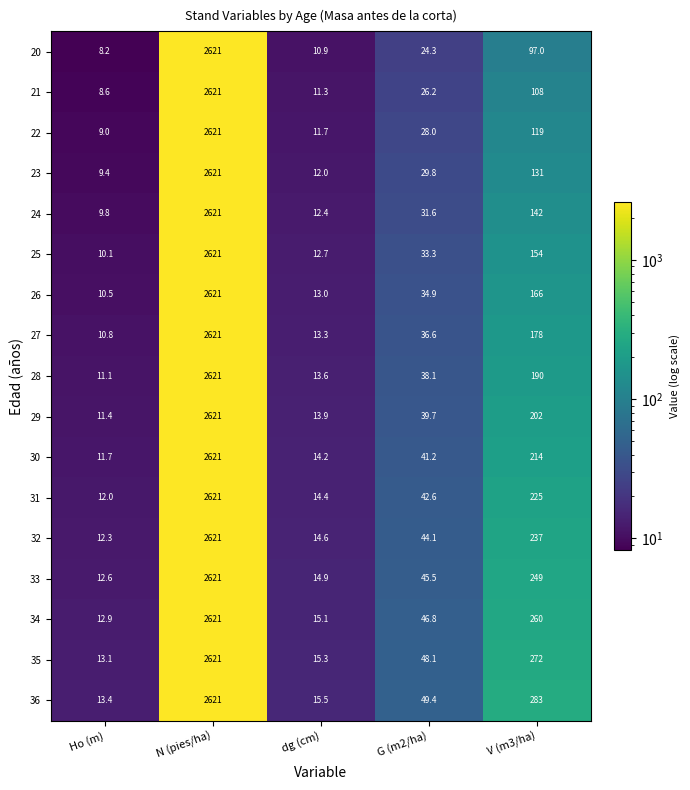

Is it true that 28 equals 13.6 at dg (cm)?

True